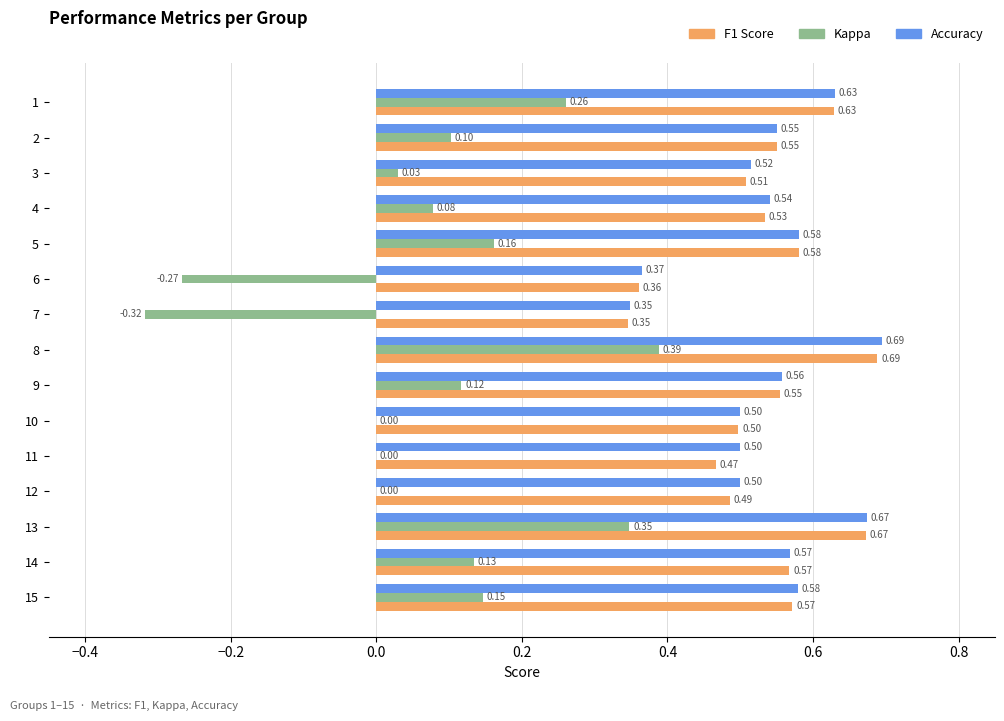

What is the total value across all series at 14?

1.3